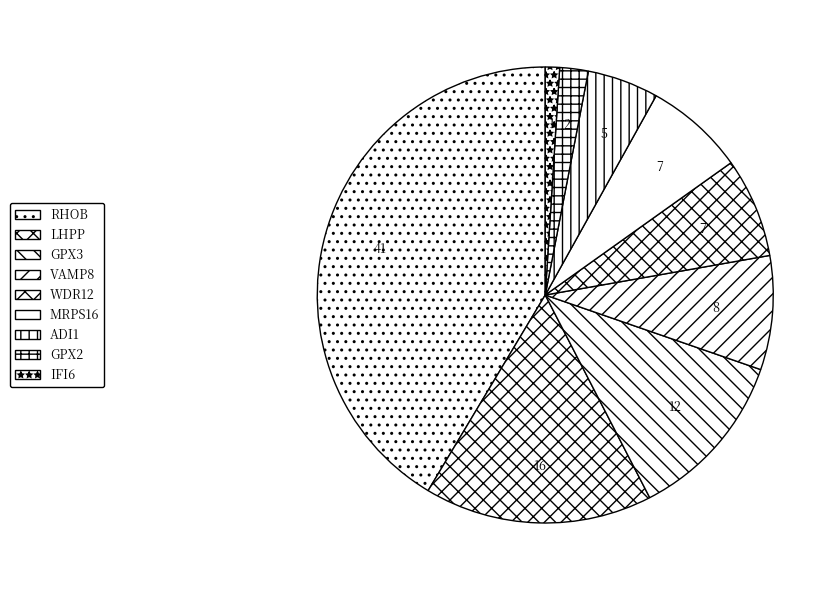

To the nearest percent, what is the difference between the largest and smallest slice percentages?

40%